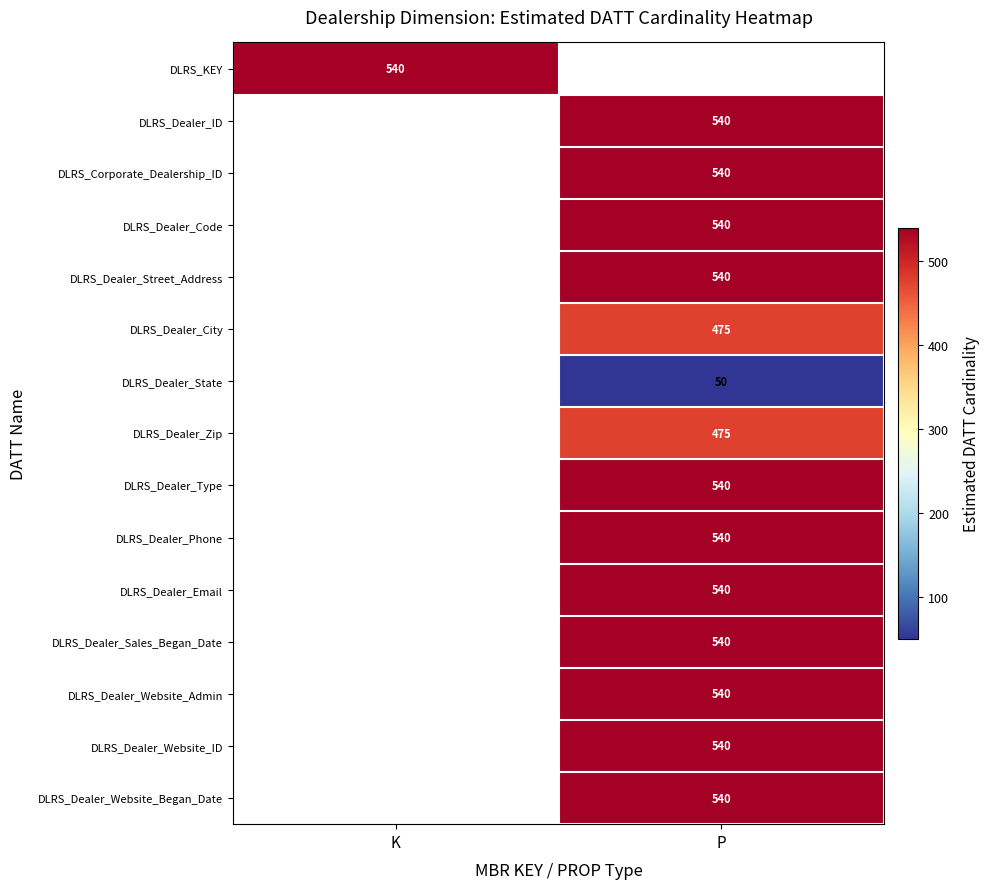

Is it true that DLRS_Dealer_Zip equals 179 at P?

False